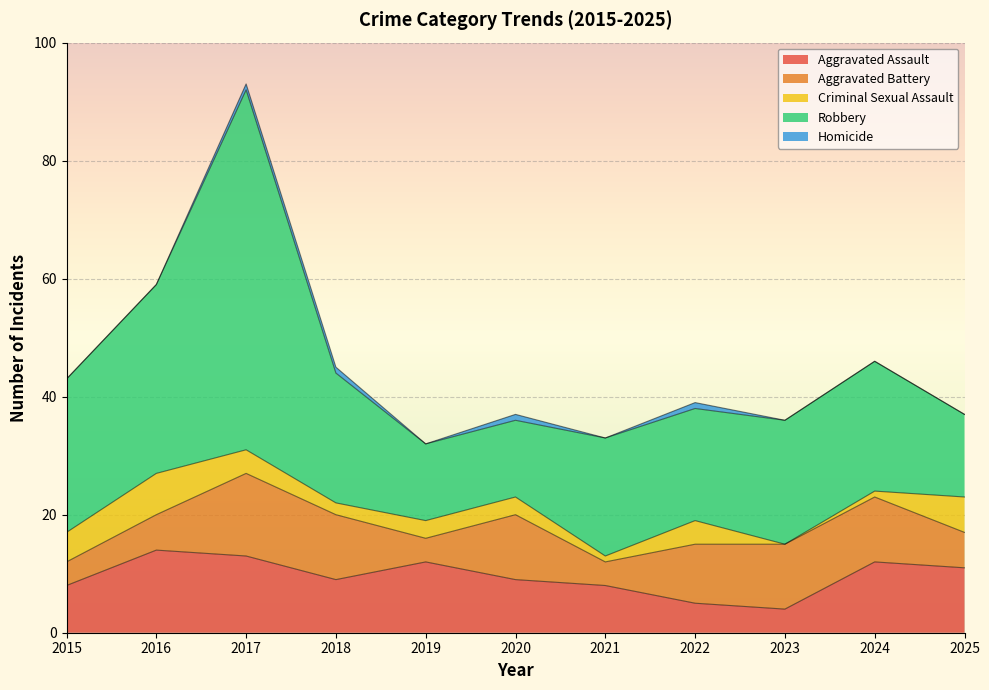

What is the sum of the Criminal Sexual Assault values at 2017 and 2023?

4